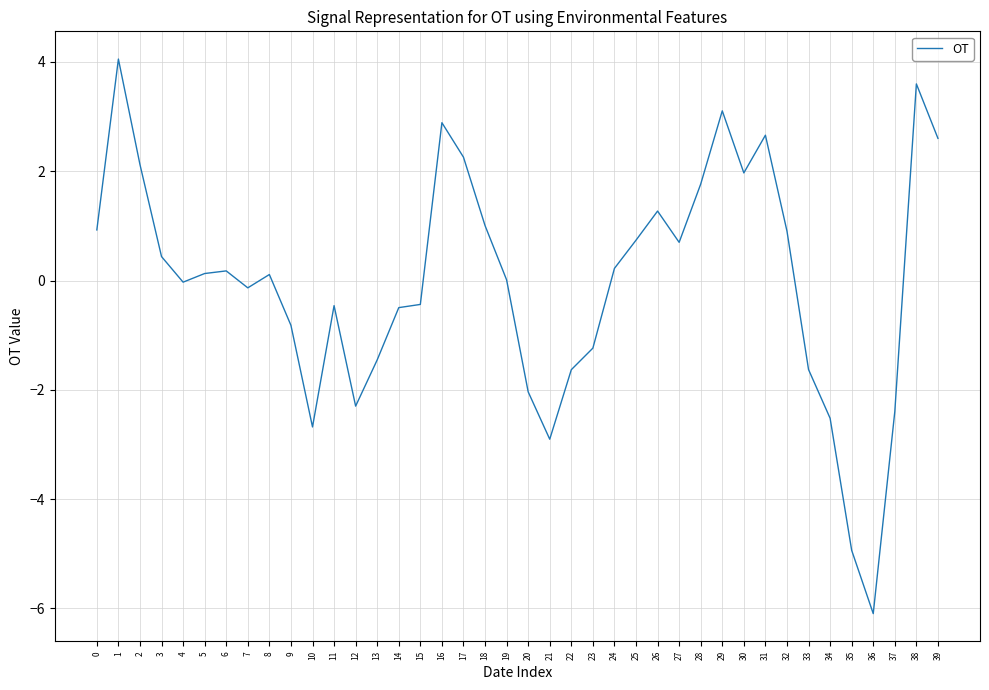

Is it true that the value at 27 is 0.7?

True